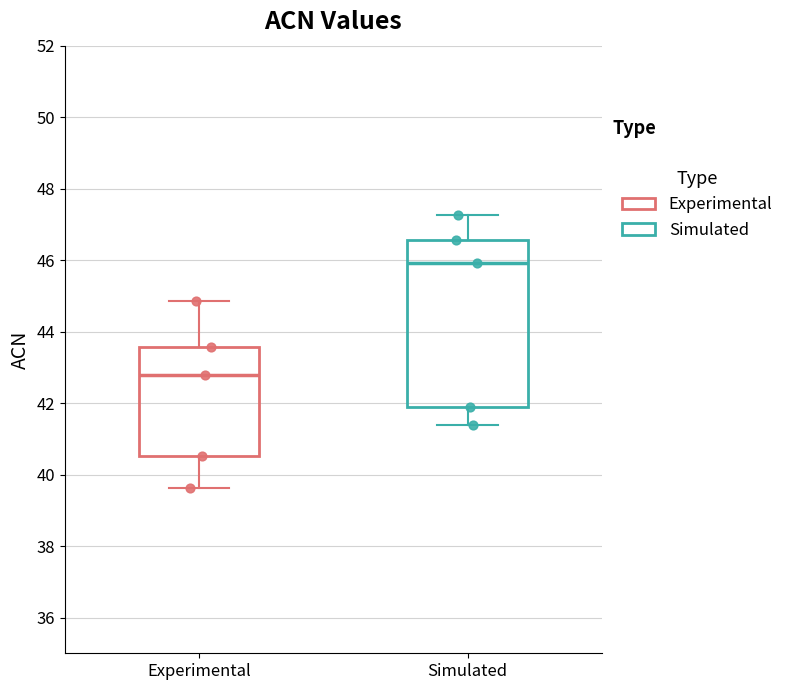

Which box's median line is the lowest?

Experimental